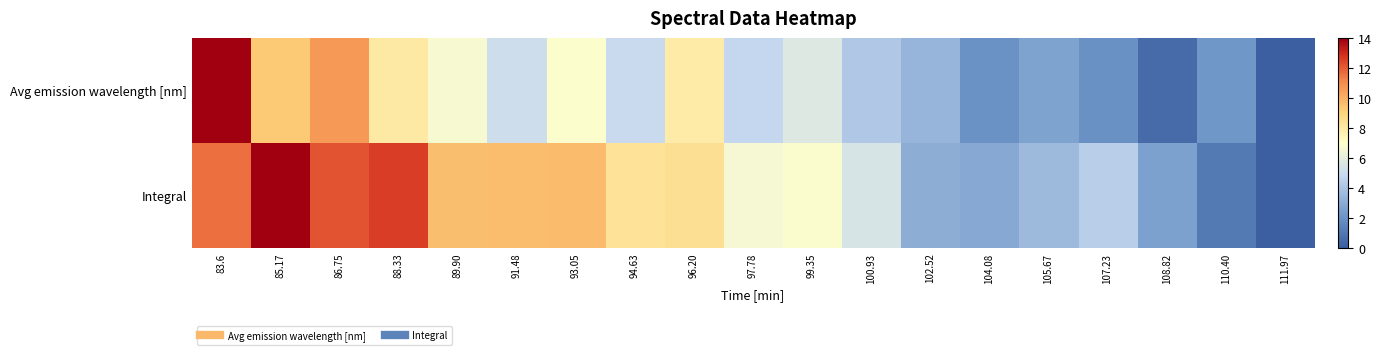

Which series has the largest total across all categories?

Integral